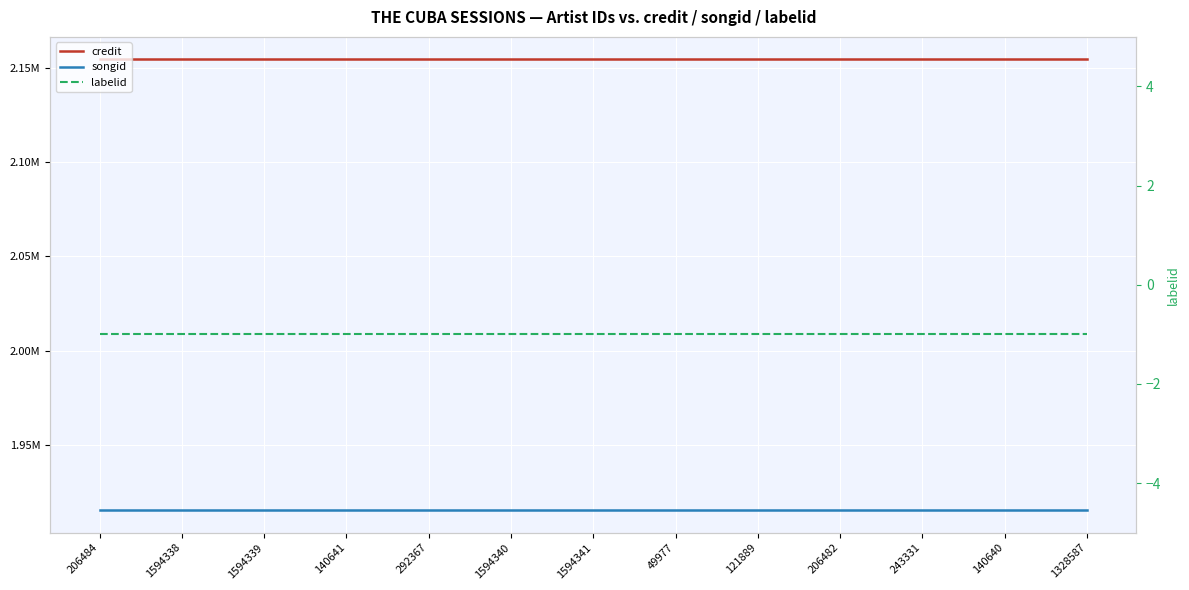

What position from the left is 1594338?

2